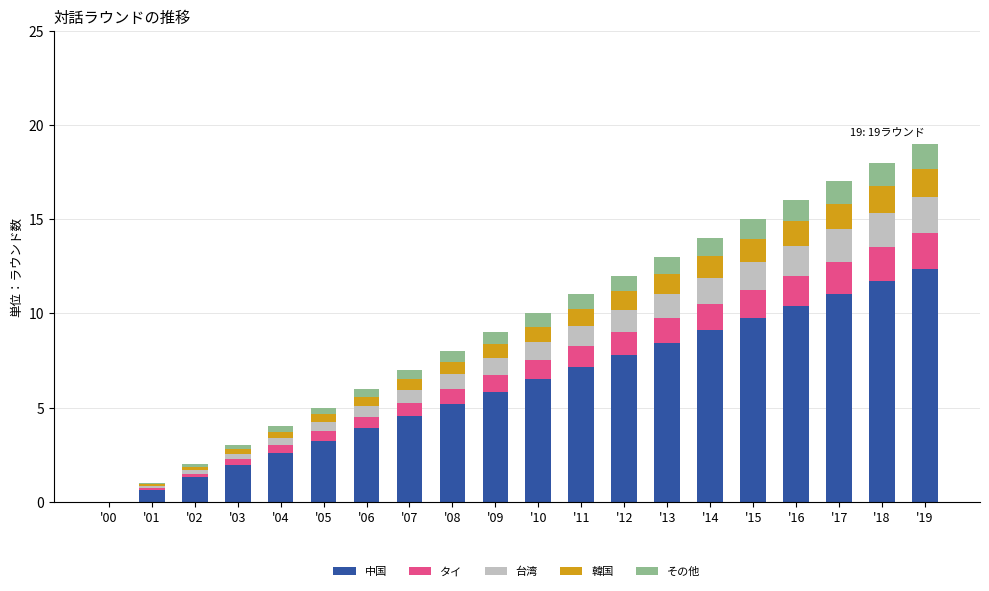

What is the total value across all series at '12?

12.0